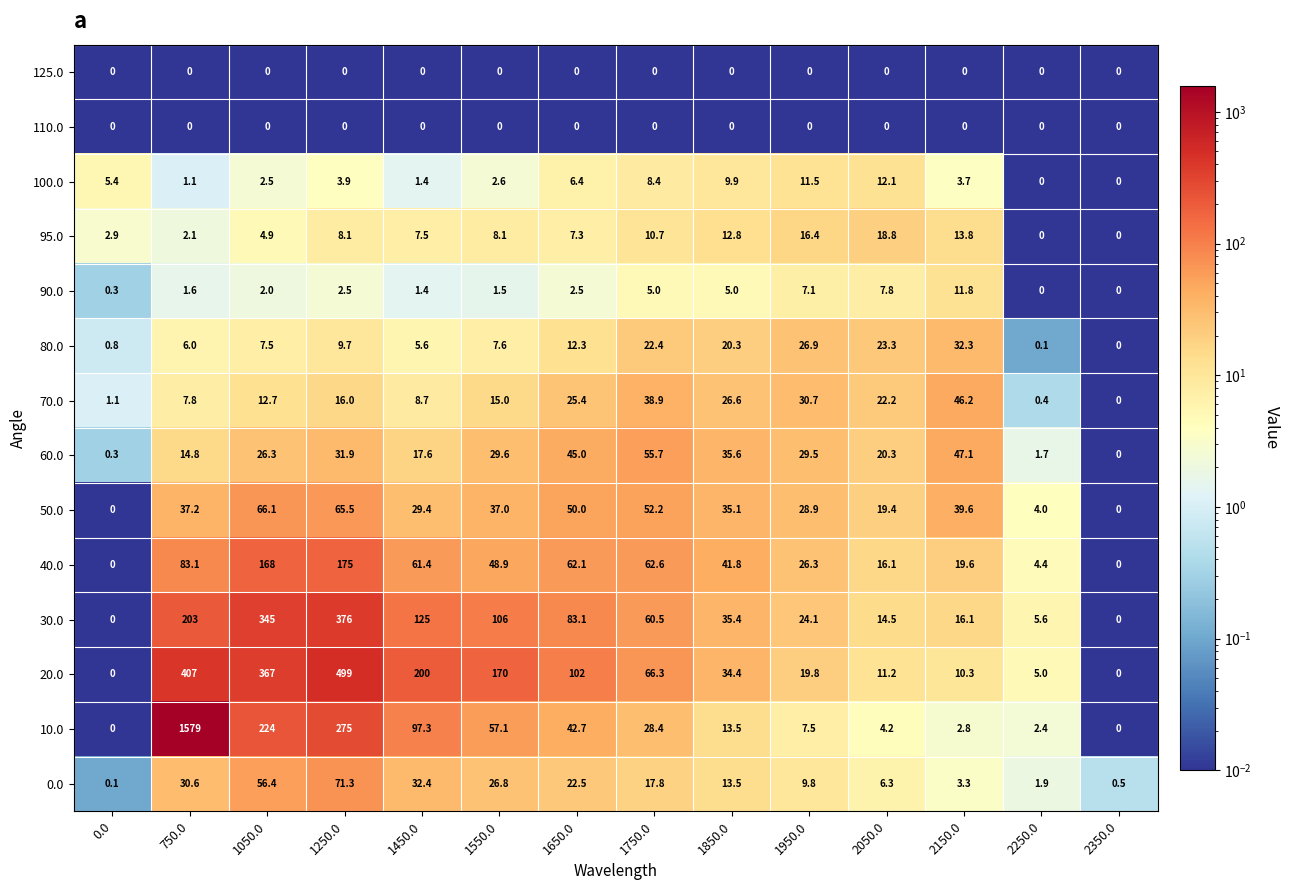

The value of 80.0 at 1250.0 is 9.7. True or false?

True